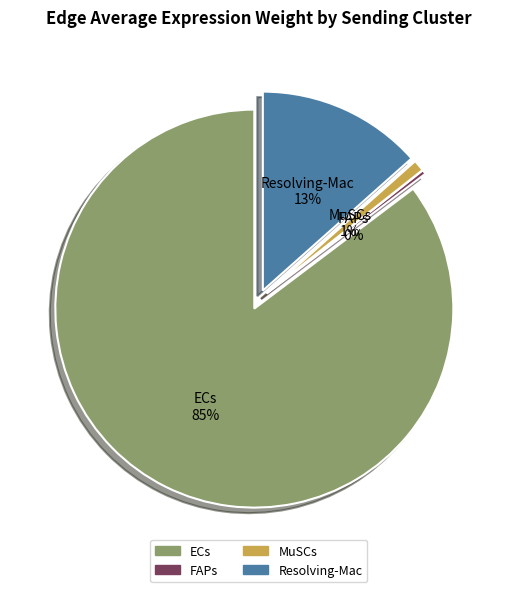

What percentage is NOT represented by FAPs?

99.7%